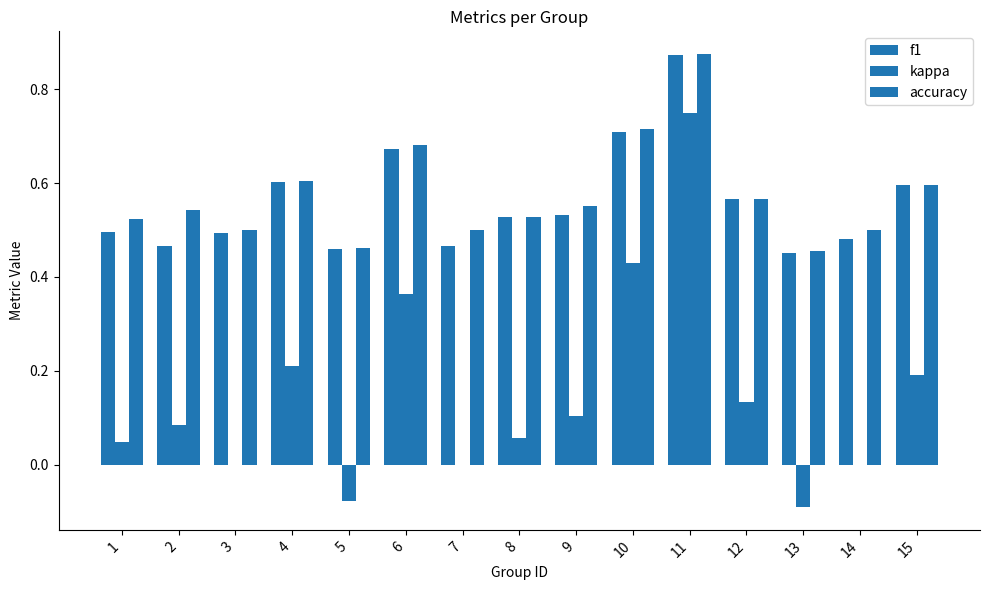

How many groups of bars are there?

15